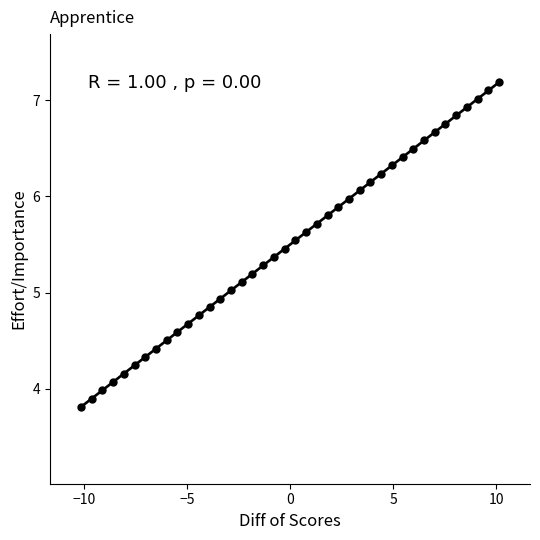

What is the range of X values (max minus min)?

20.3